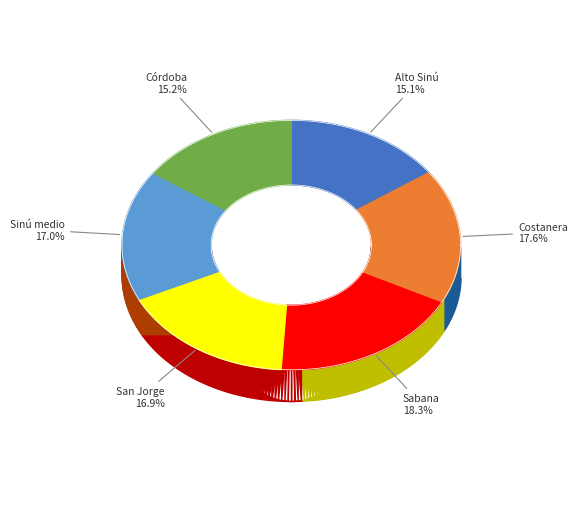

What percentage is the Sinú medio slice, to the nearest percent?

17%